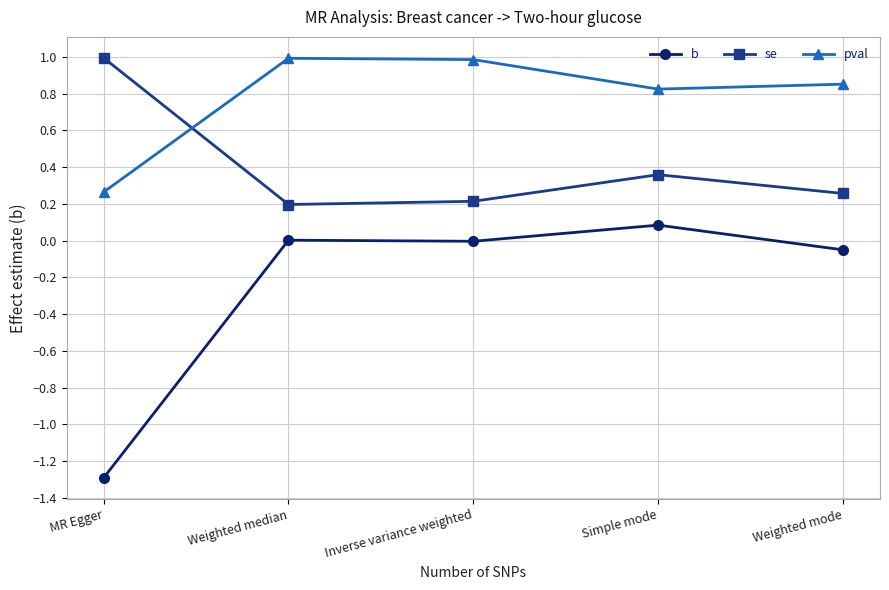

What position from the right is Inverse variance weighted?

3